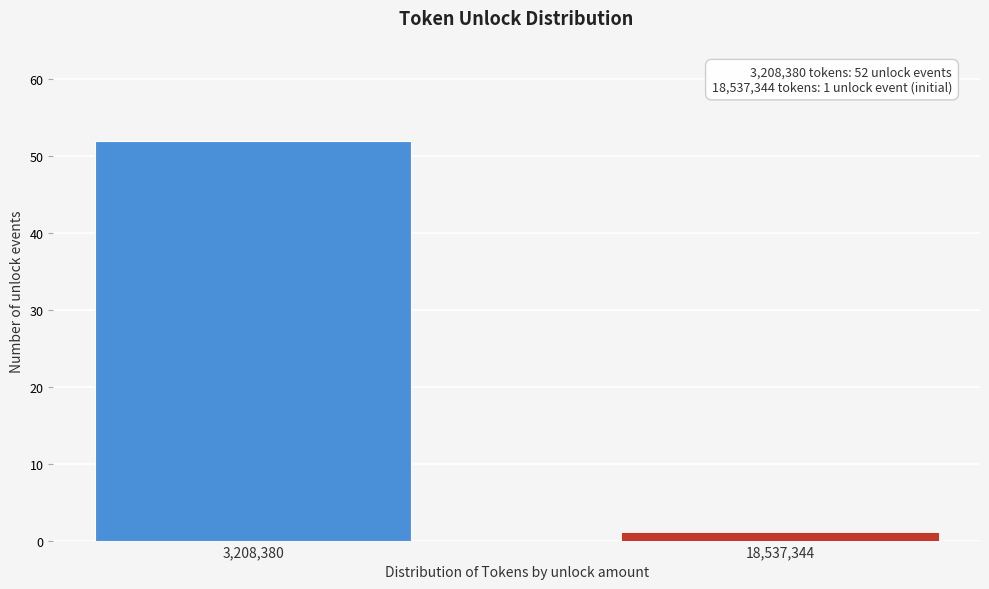

Reading left to right, extract all data points from this chart.

3,208,380=52	18,537,344=1